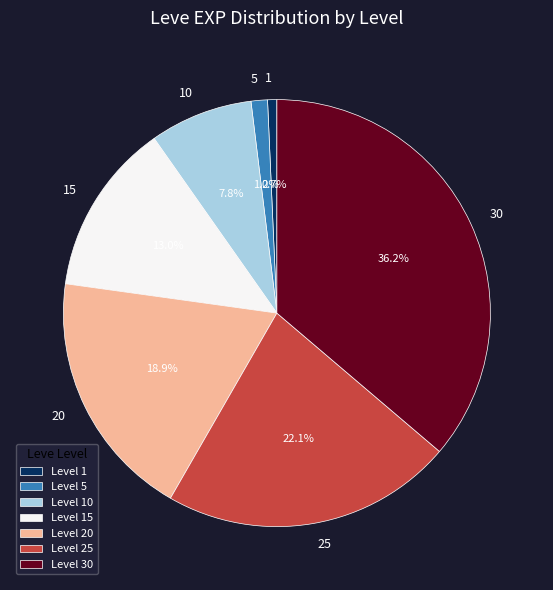

To the nearest percent, what percentage of the pie is 25?

22%